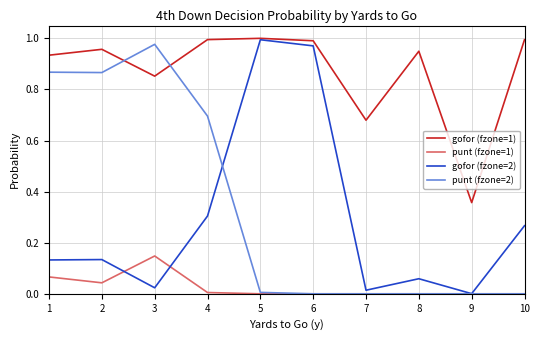

Which category has the highest value in the punt (fzone=2) series?

3